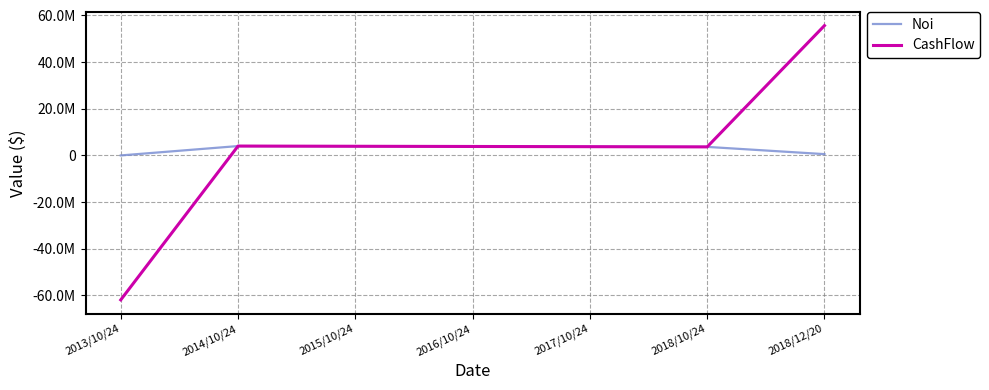

What is the total value across all series at 2016/10/24?

7679346.7